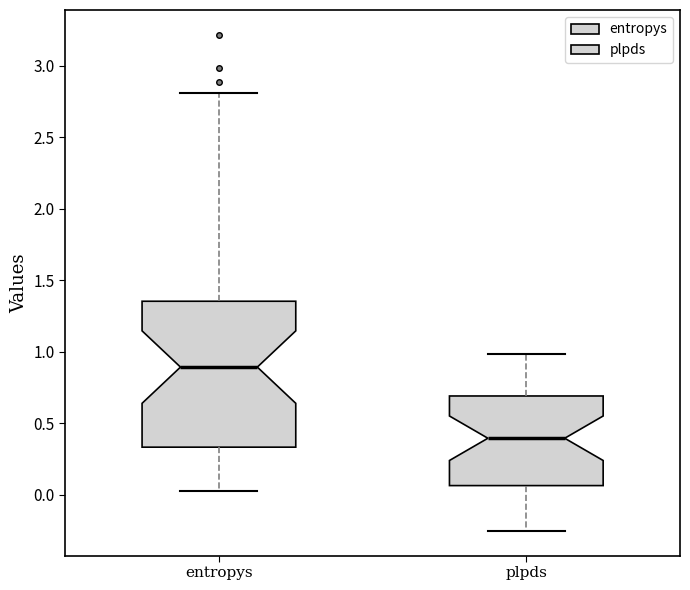

Where does the upper whisker of the box for plpds end on the y-axis? The values are not printed on the chart, so give them approximately, as read against the axis.

1.00